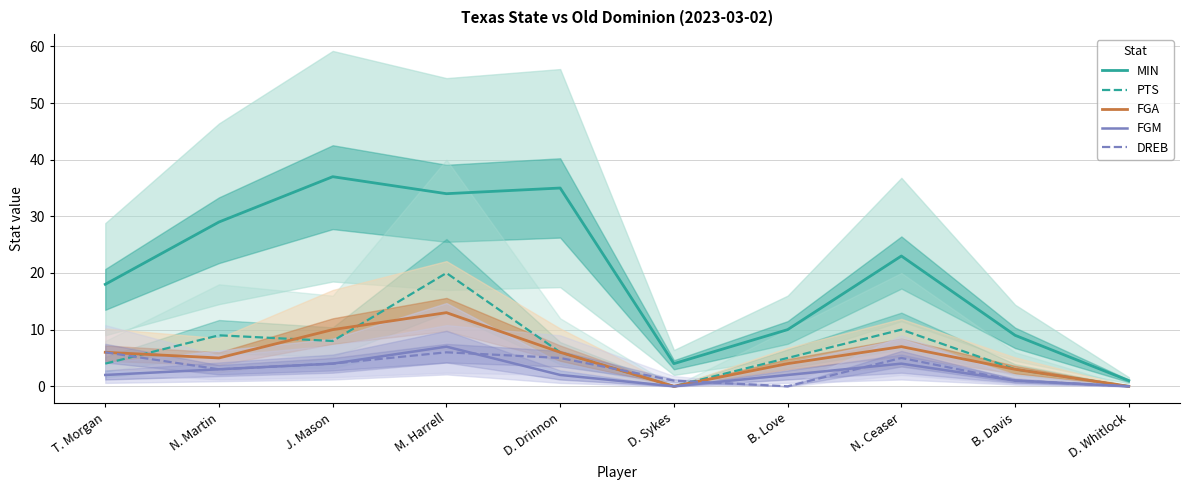

What is the difference between the FGM values at D. Sykes and M. Harrell?

7